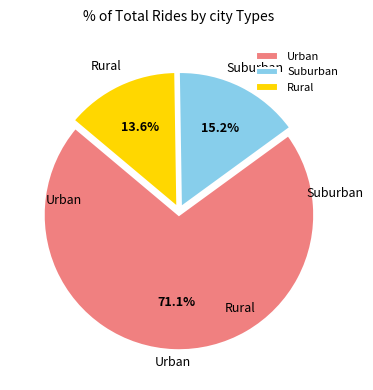

Is there any slice that represents more than half of the pie?

Yes